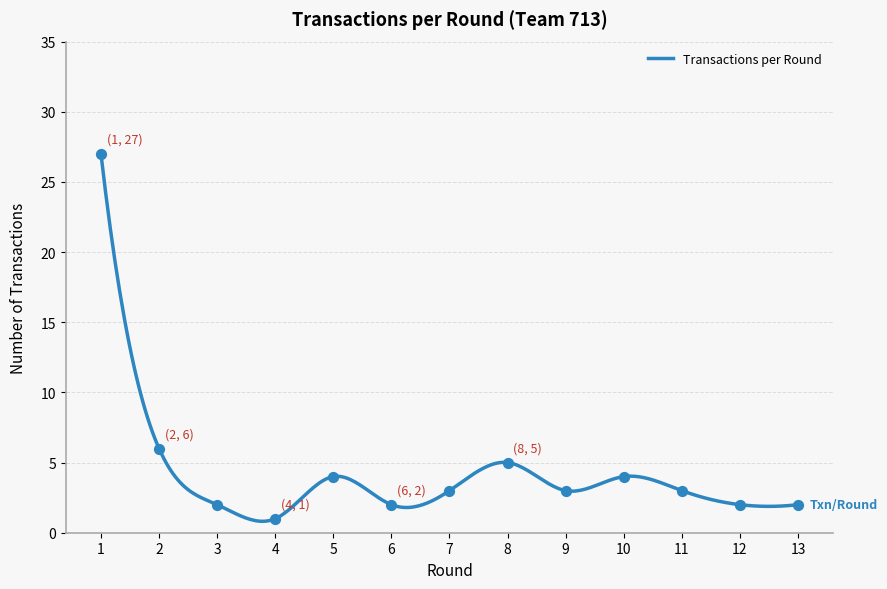

What is the change in value from 6 to 8?

+3